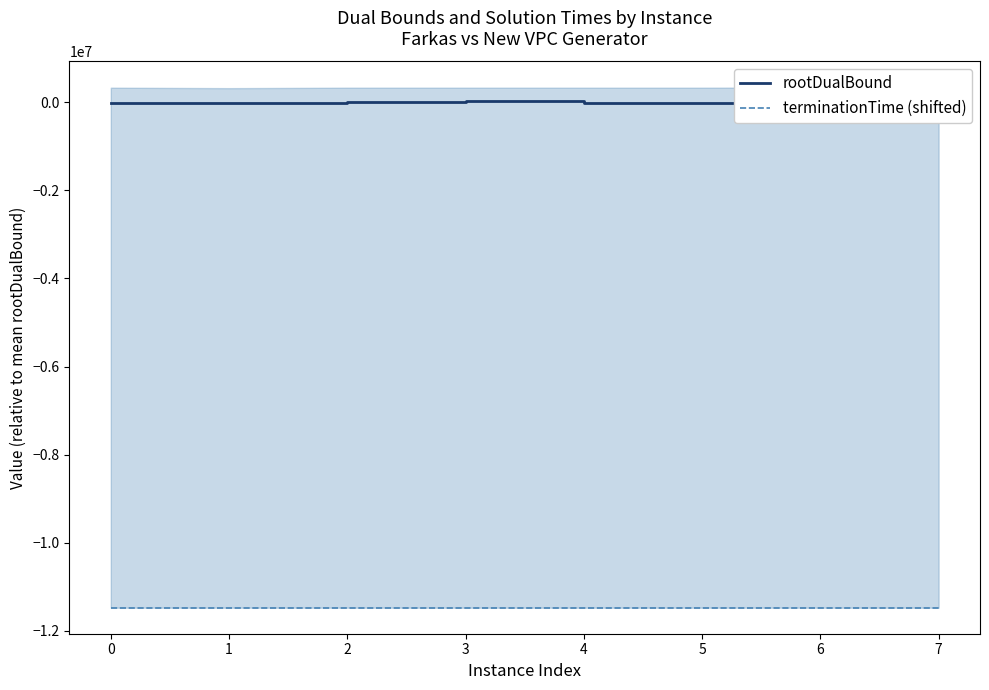

Reading right to left, what are all the values shown in this chart?

rootDualBound: 13946.7	19318.8	-11201.1	-21491.8	31076.1	9368.1	-19559.1	-21457.8
terminationTime (shifted): -11474692.1	-11474584.4	-11474438.9	-11474664.8	-11474682.5	-11474417.5	-11474253.3	-11474510.7